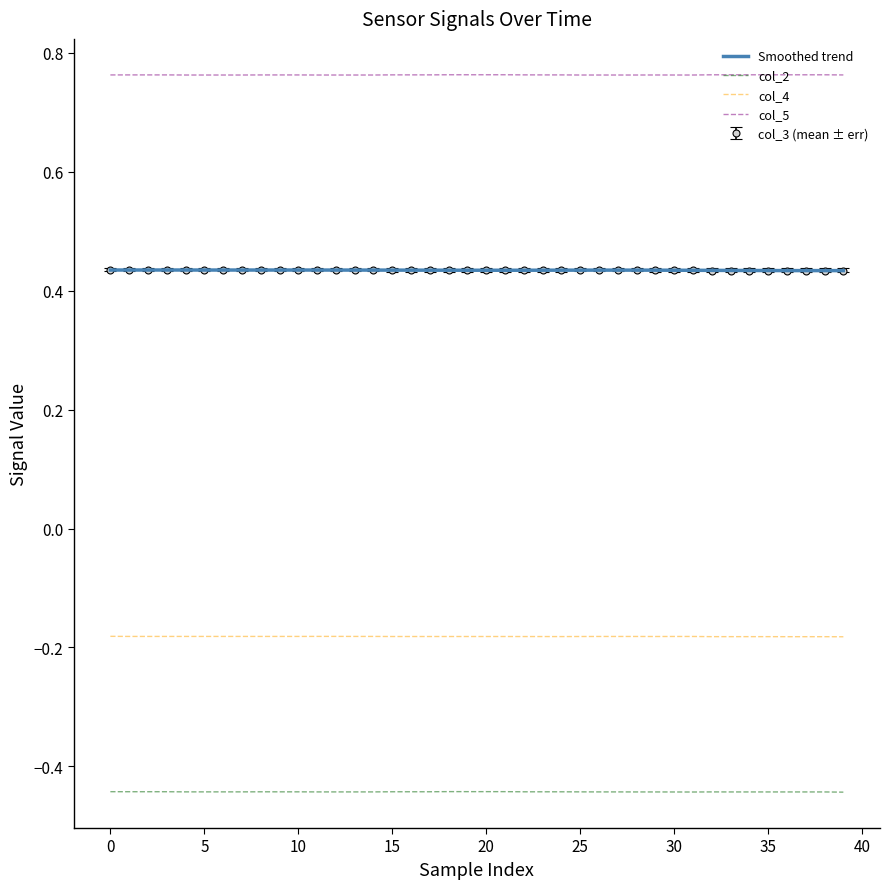

True or false: col_5 and col_3 (mean ± err) cross at least once.

False